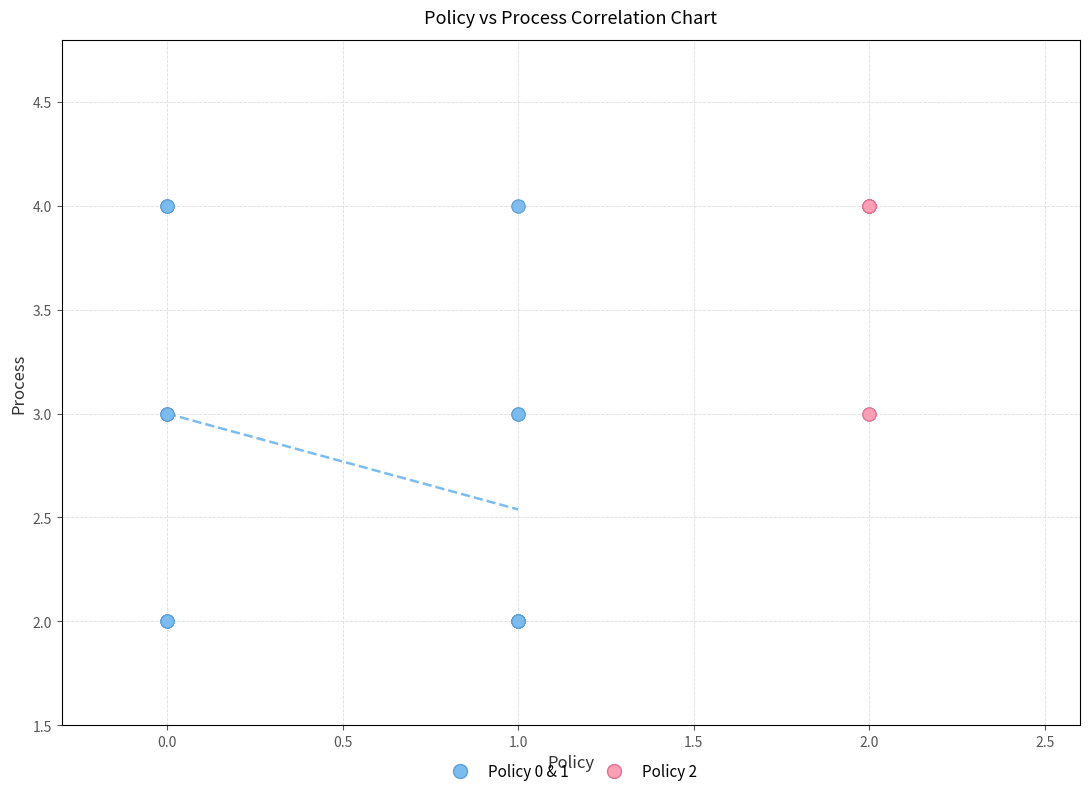

Which series has the widest spread of Y values?

Policy 0 & 1